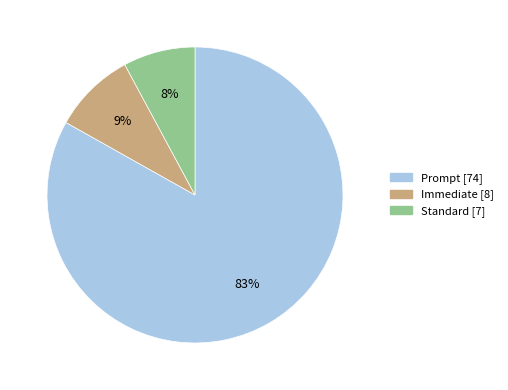

To the nearest percent, what is the difference between the Immediate and Prompt slice percentages?

74%